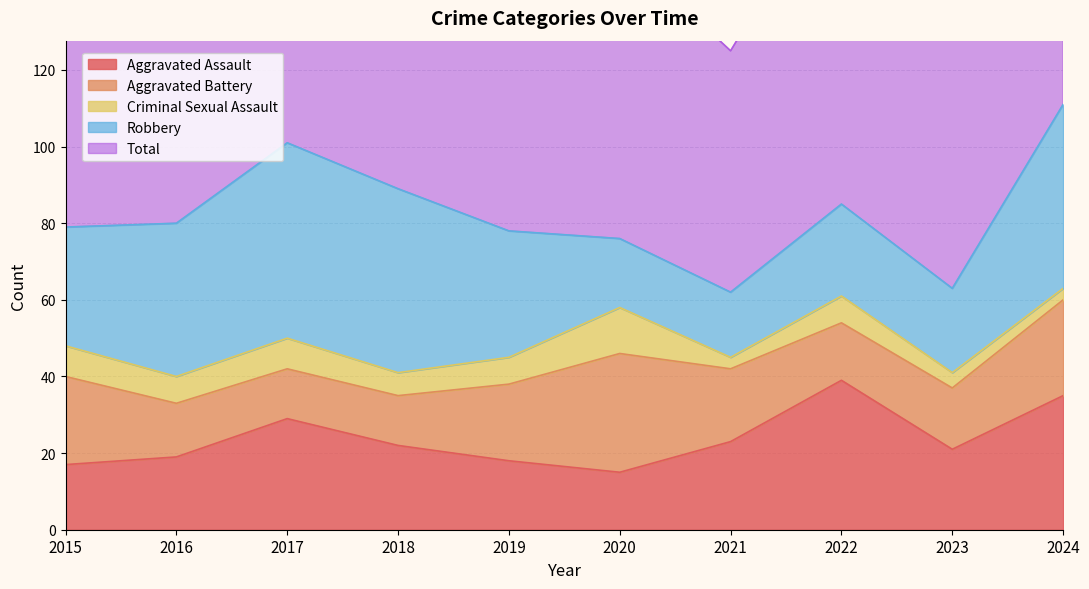

Is it true that Criminal Sexual Assault equals 3 at 2019?

False